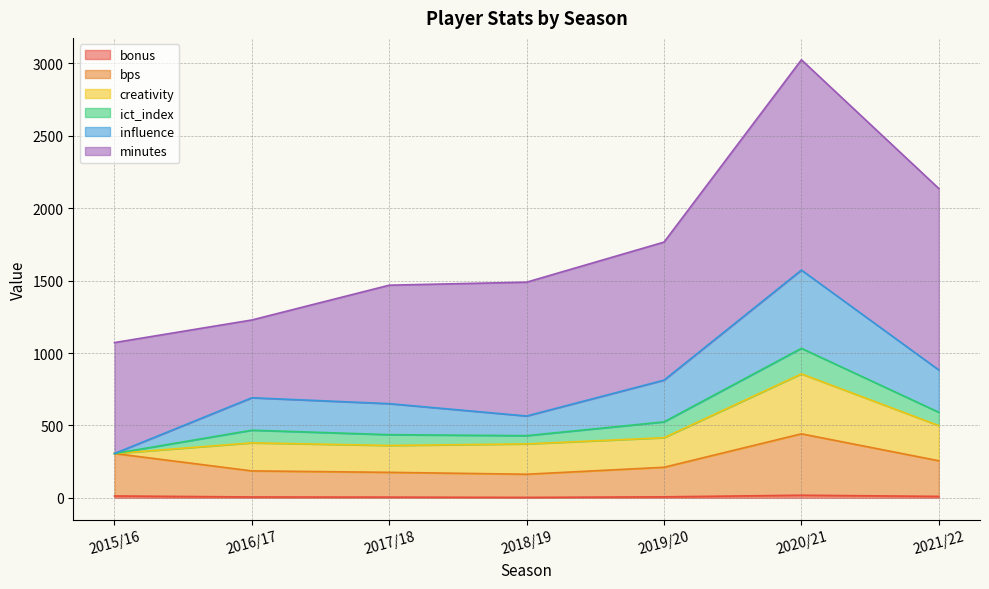

At which category does bps reach its first local valley?

2018/19